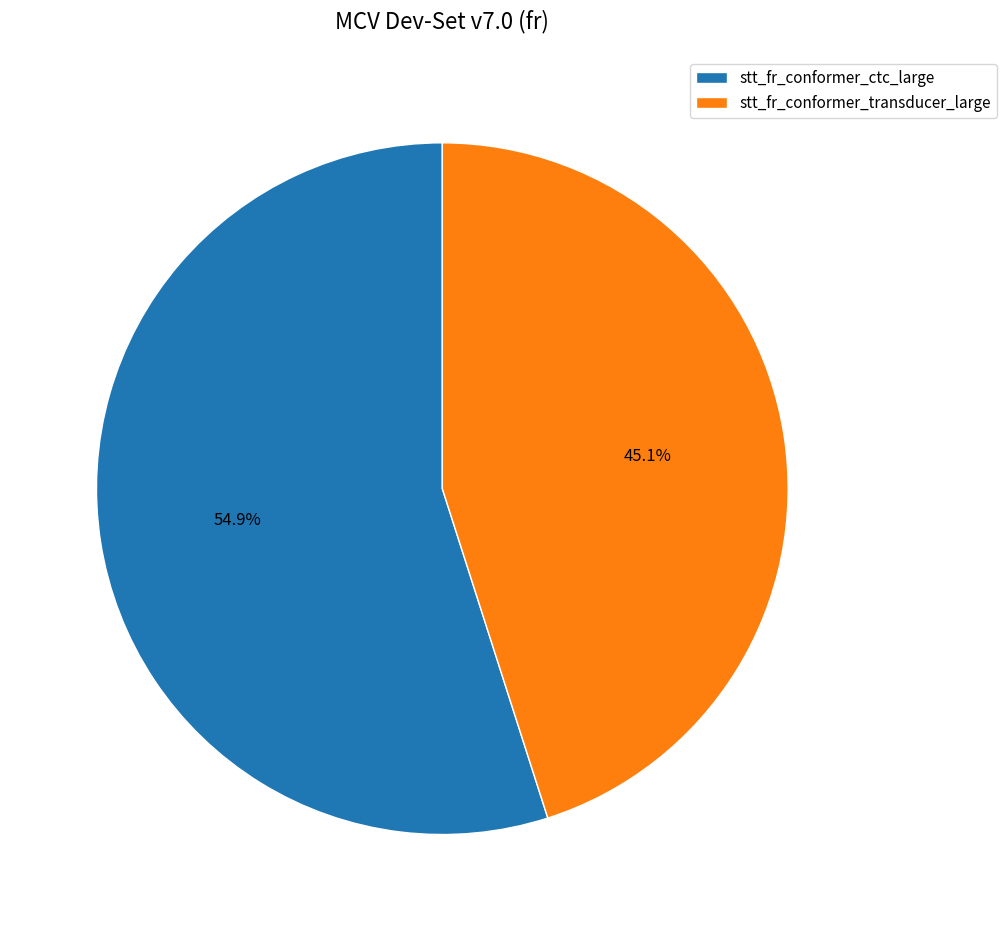

The stt_fr_conformer_transducer_large slice represents 51% of the pie. True or false?

False